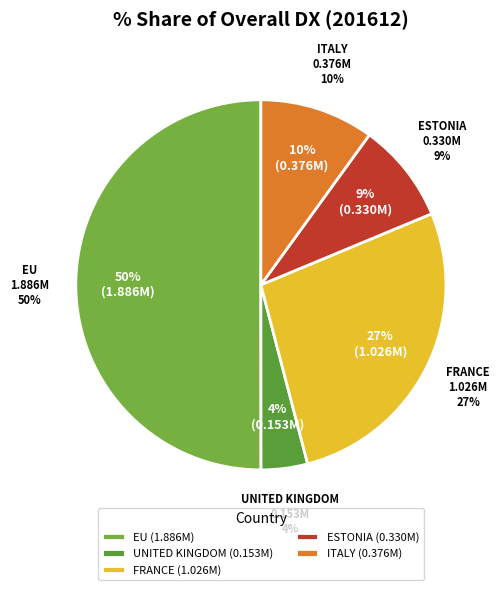

Which slice is the largest?

EU